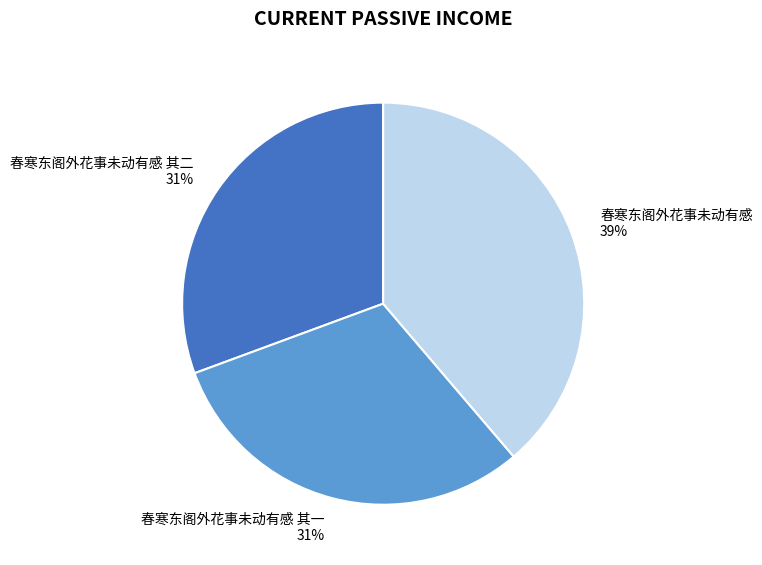

What is the largest slice in the pie chart?

春寒东阁外花事未动有感